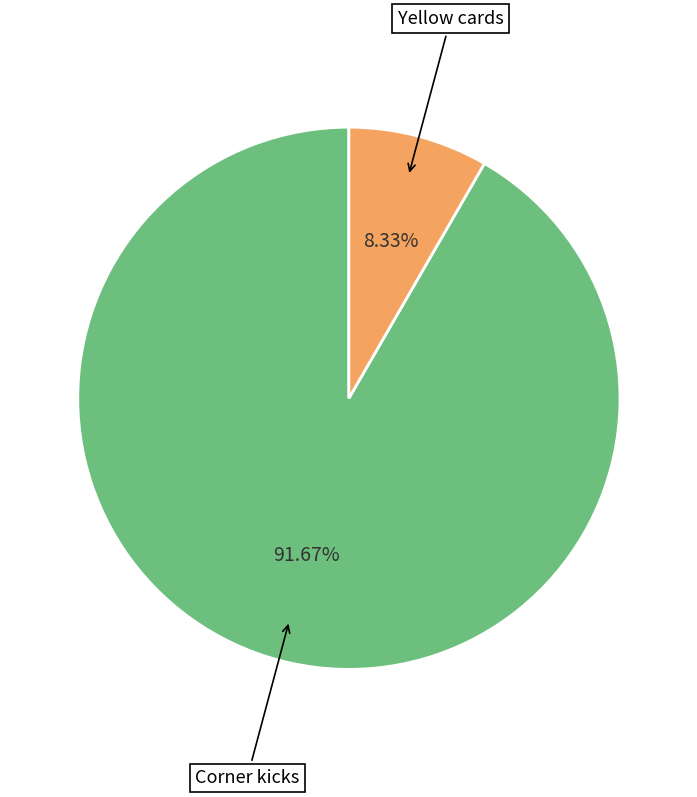

Rank the categories by value from highest to lowest.

Corner kicks, Yellow cards